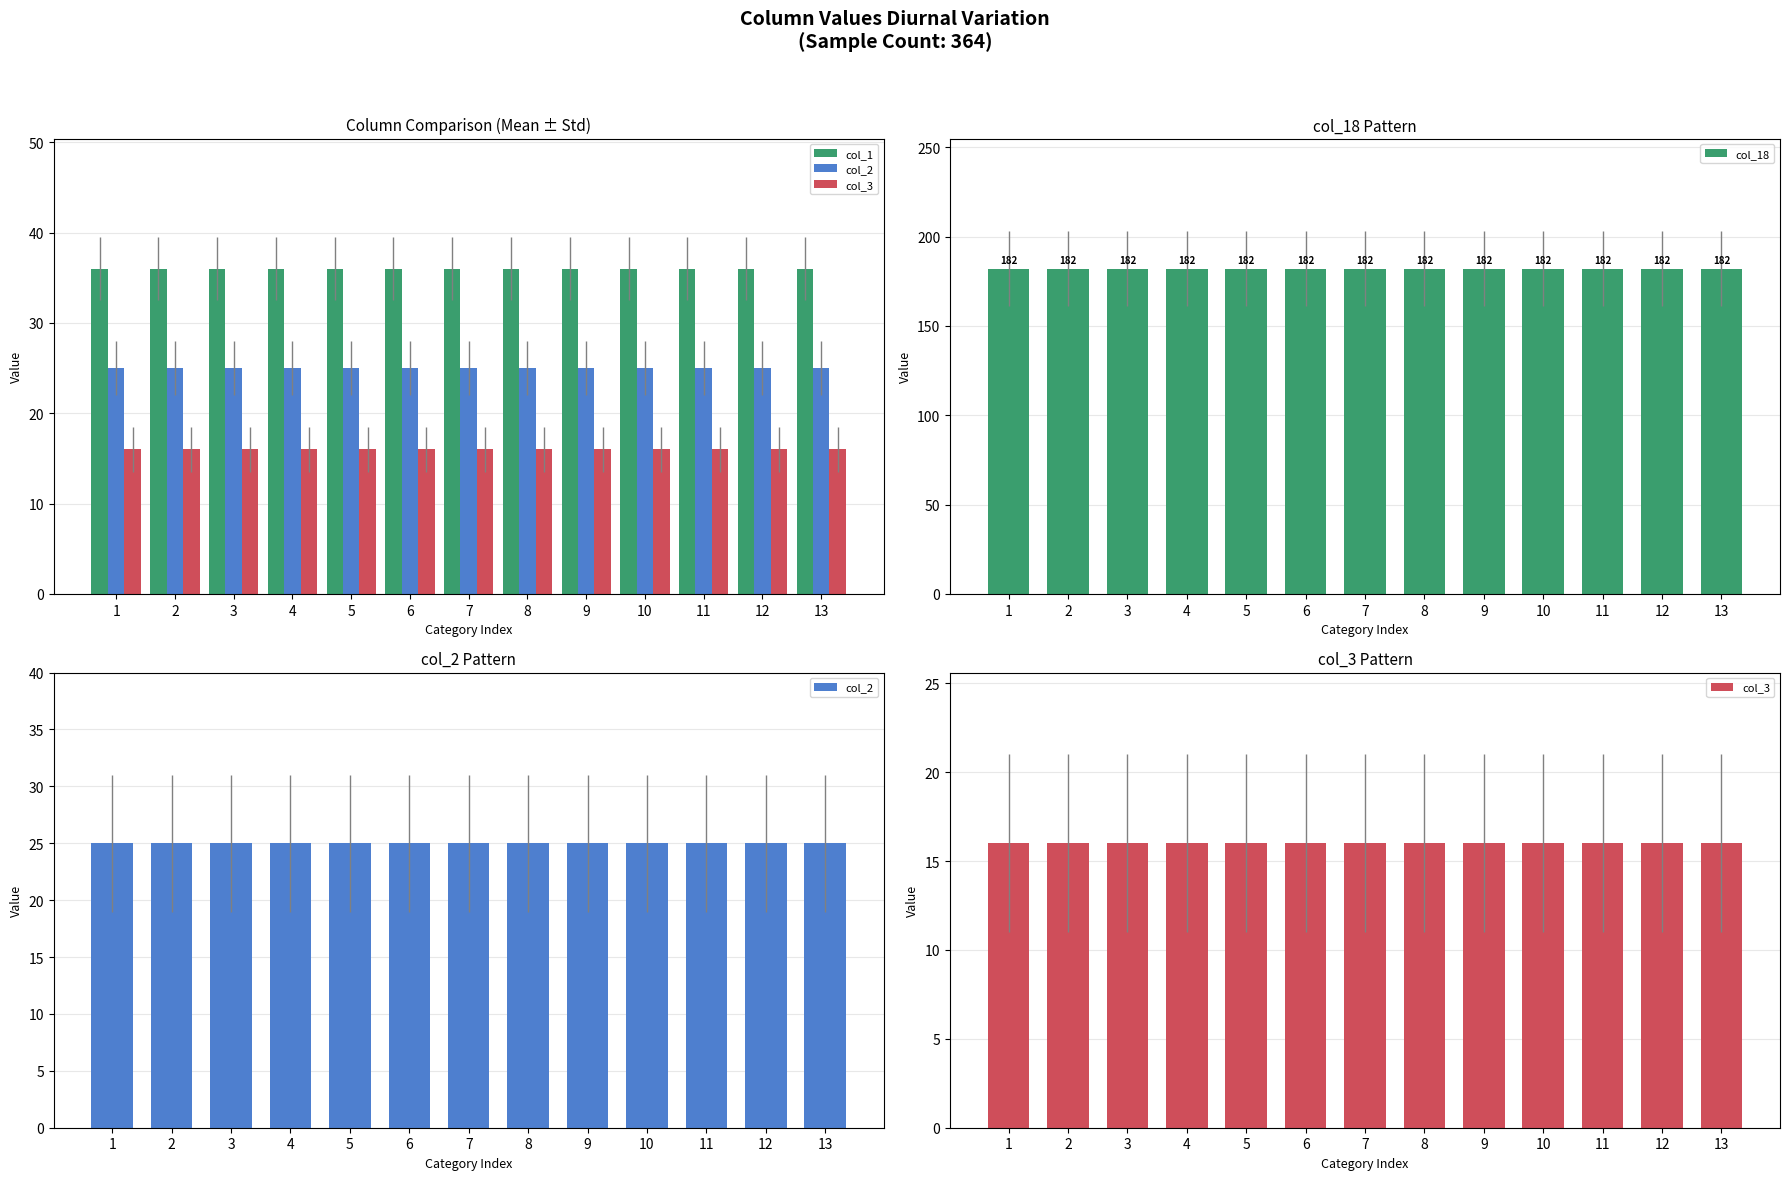

What is the lowest value of the col_2 series?

25